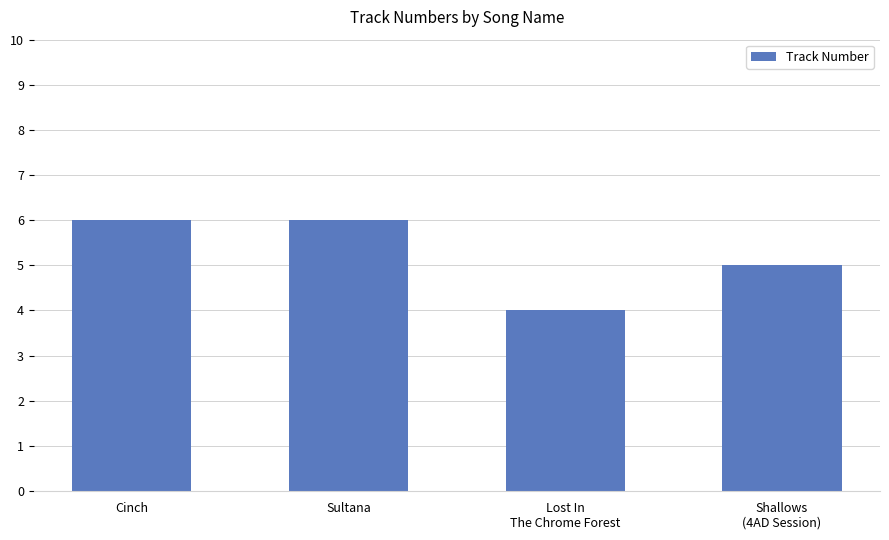

What is the greatest value displayed?

6